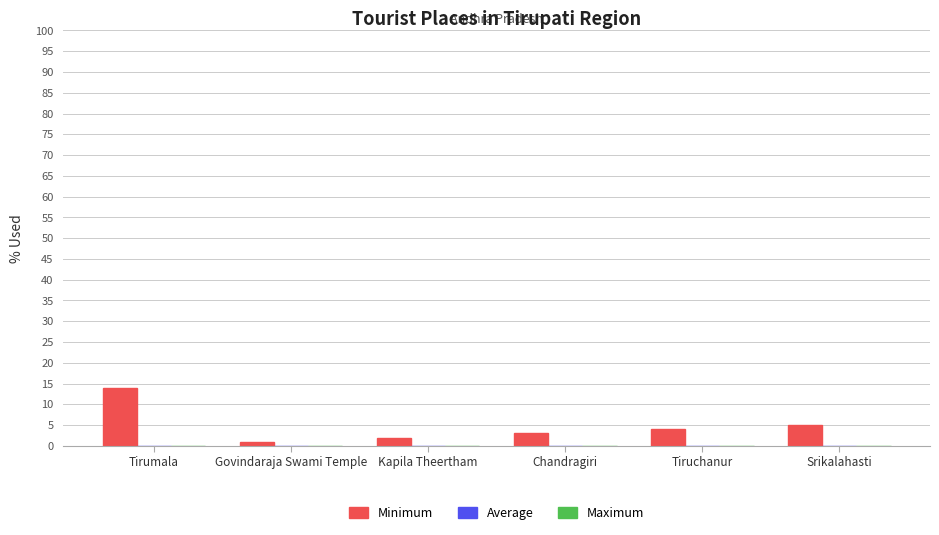

True or false: the data shows 8 at Srikalahasti.

False